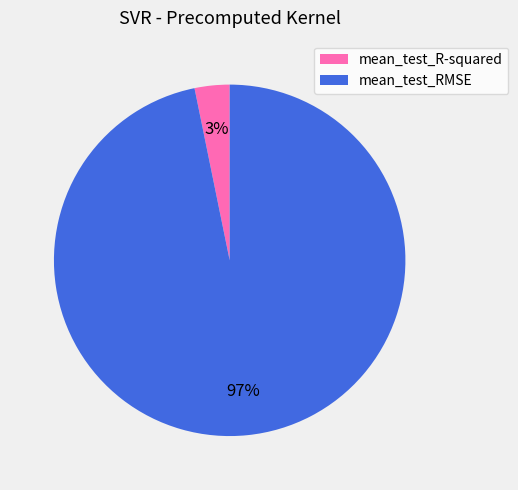

To the nearest percent, what portion does mean_test_R-squared represent?

3%